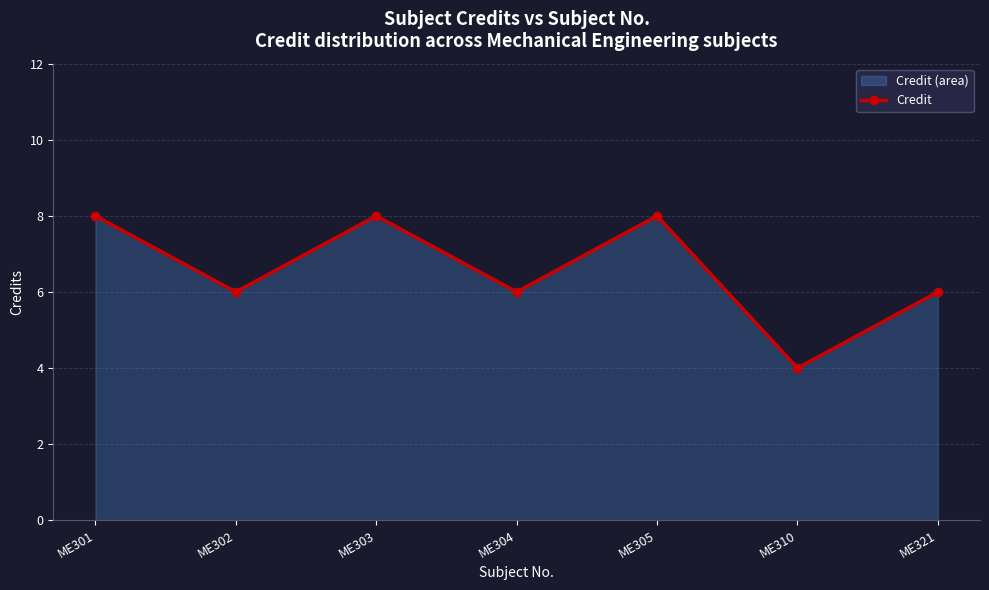

What is the maximum value shown in the chart?

8